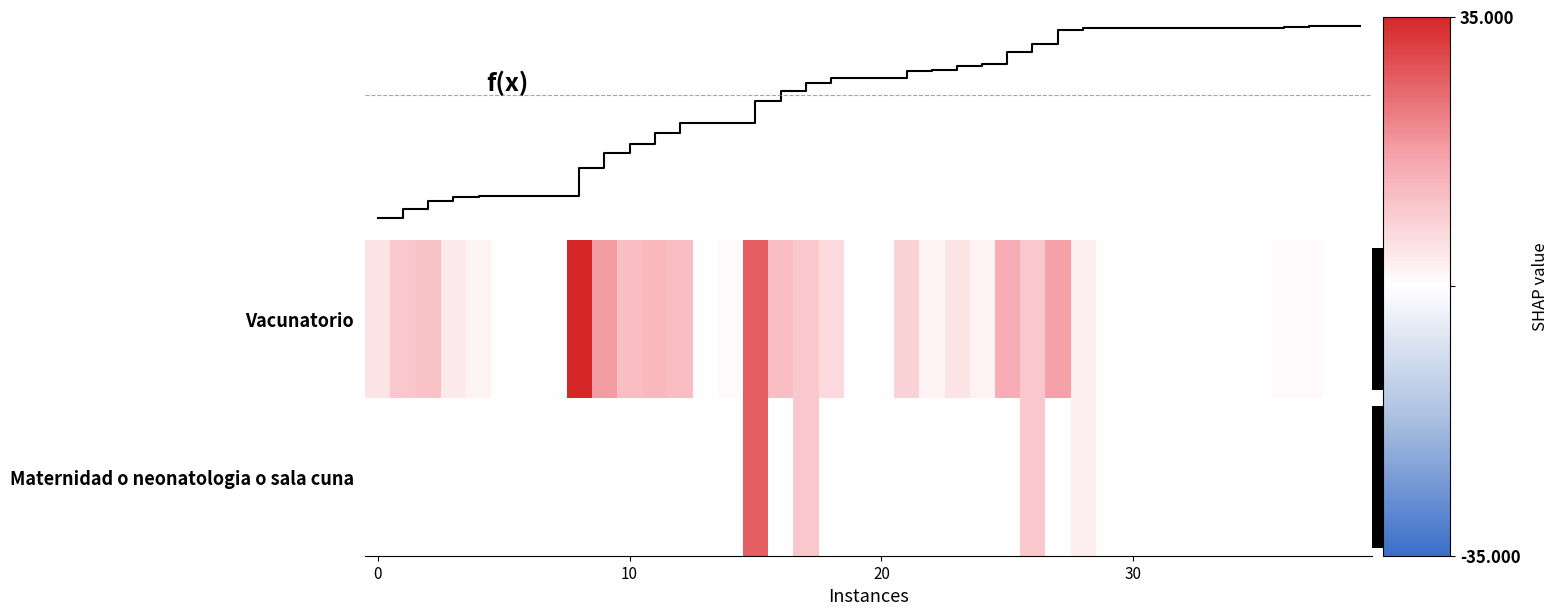

Rank the series by their maximum value, from lowest to highest.

Maternidad o neonatologia o sala cuna, Vacunatorio